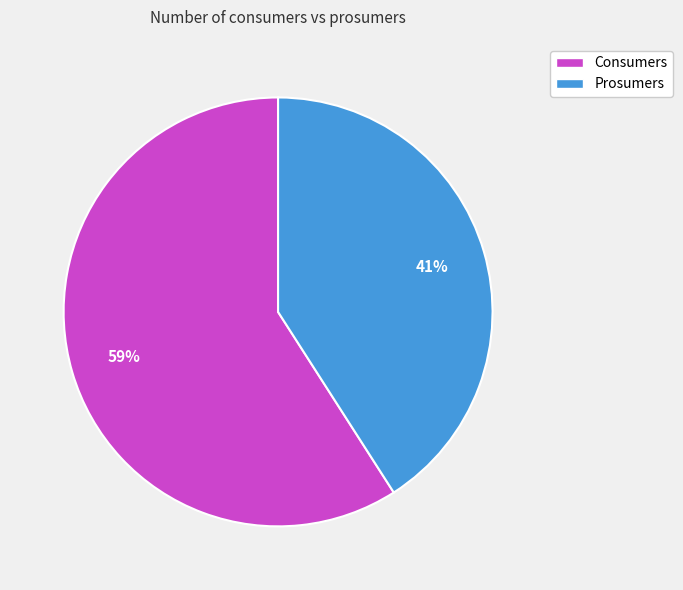

Which category accounts for the majority?

Consumers